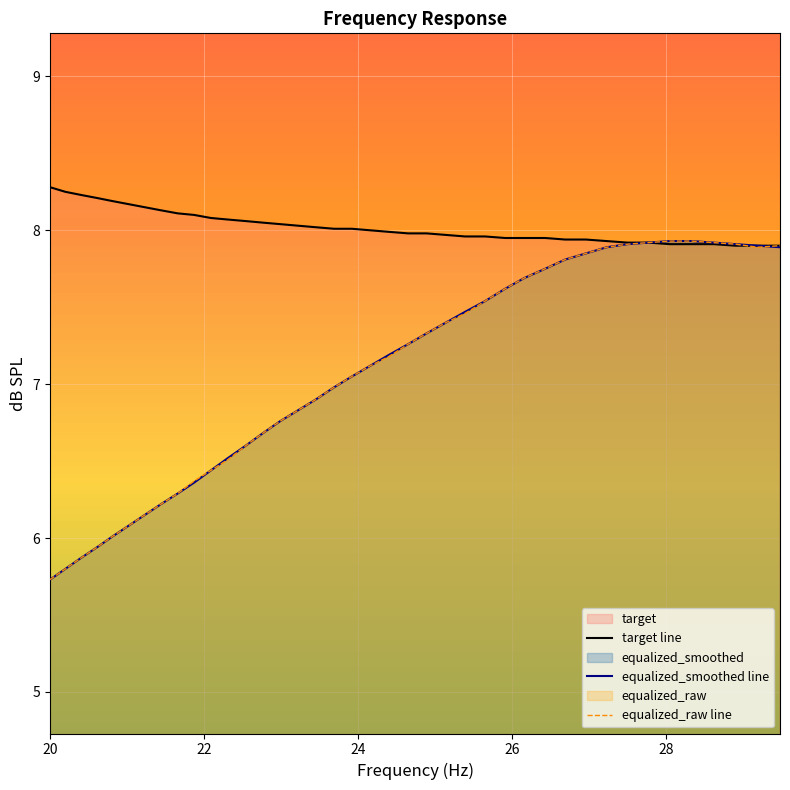

Which series has the largest total across all categories?

target line